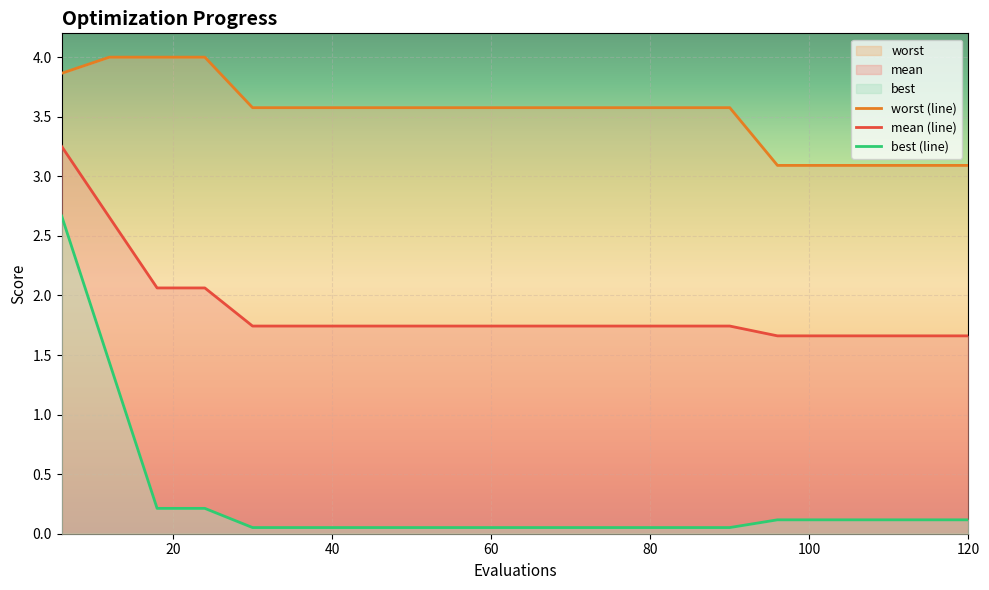

What is the spread (max minus min) of values at 24?

3.8